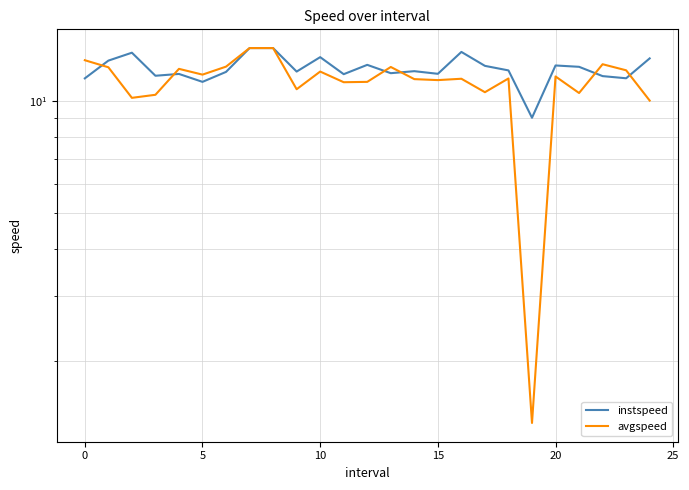

Which series ends up on top after the final intersection of instspeed and avgspeed?

instspeed